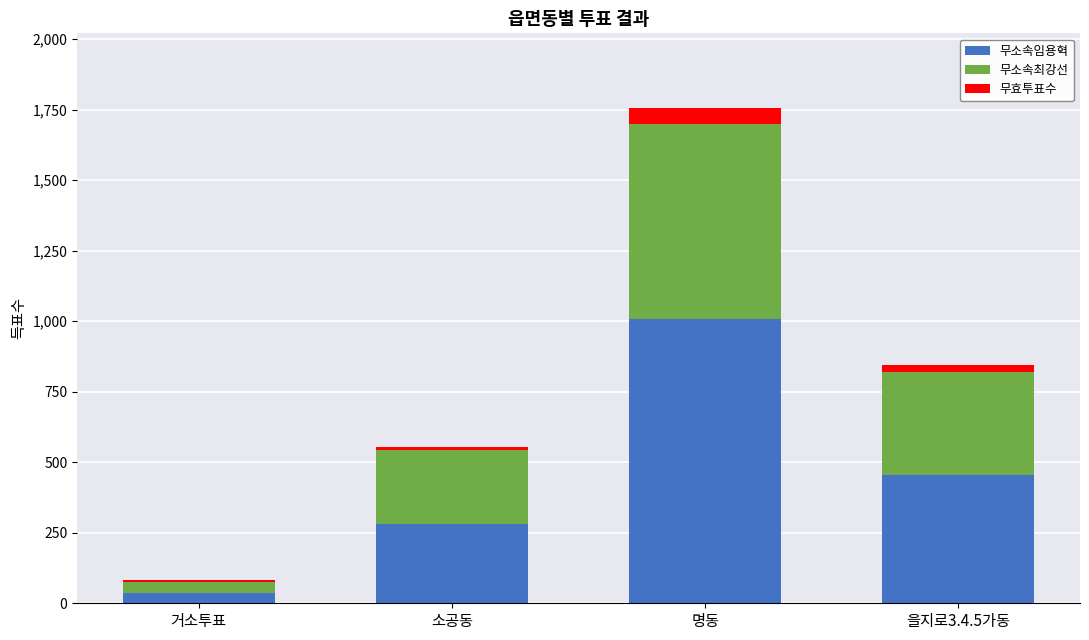

The value of 무소속임용혁 at 을지로3.4.5가동 is 456. True or false?

True